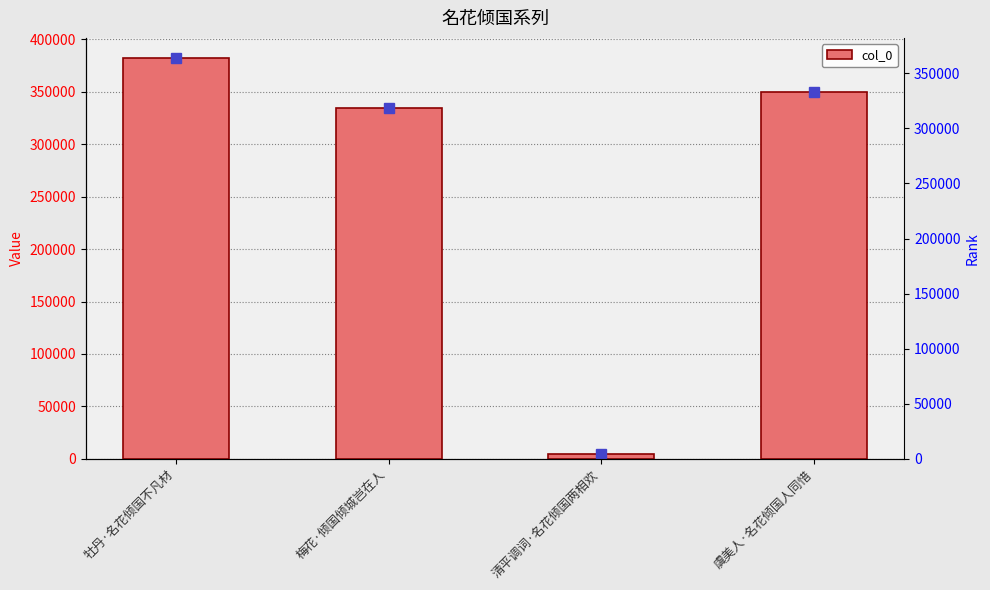

What is the difference between the values at 牡丹·名花倾国不凡材 and 清平调词·名花倾国两相欢?

377299